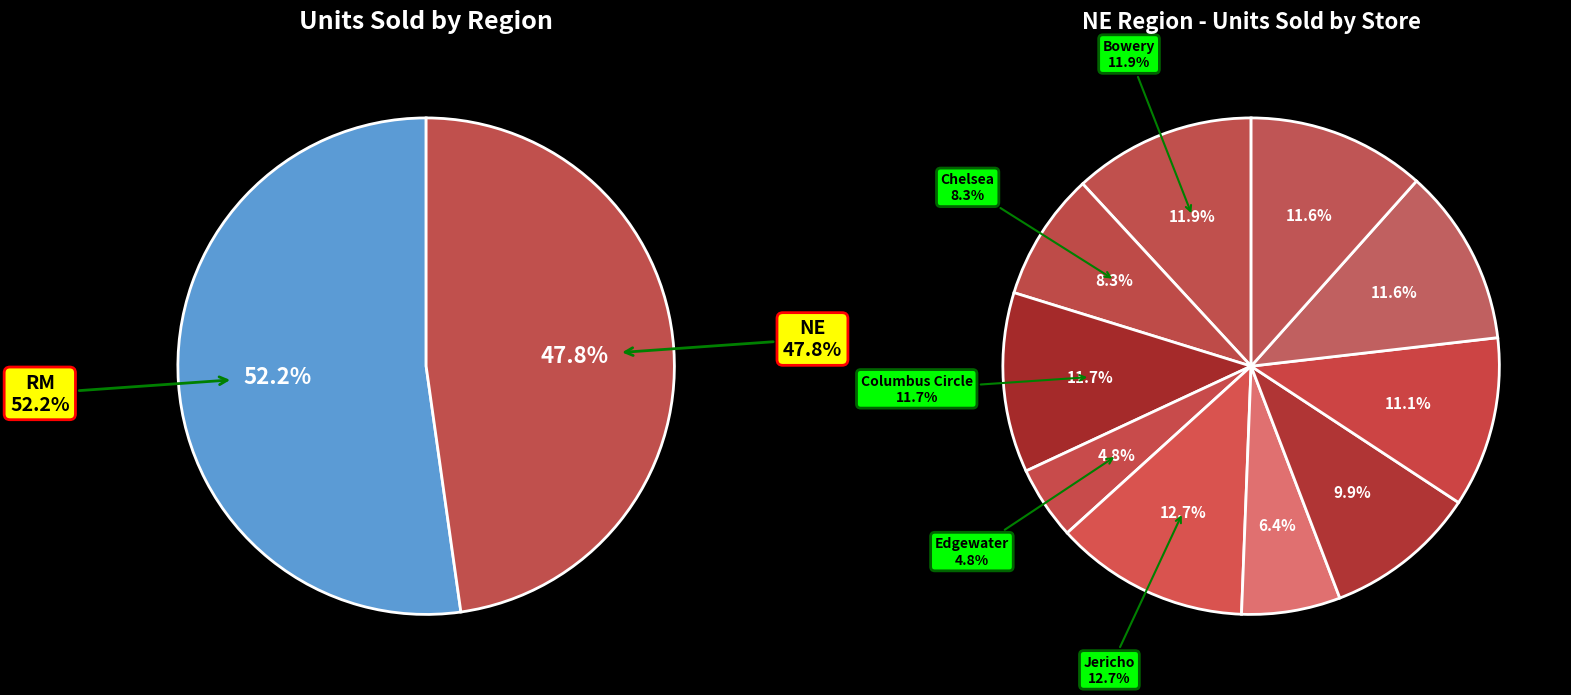

What is the change in value from Chelsea to Union Square?

+77.4